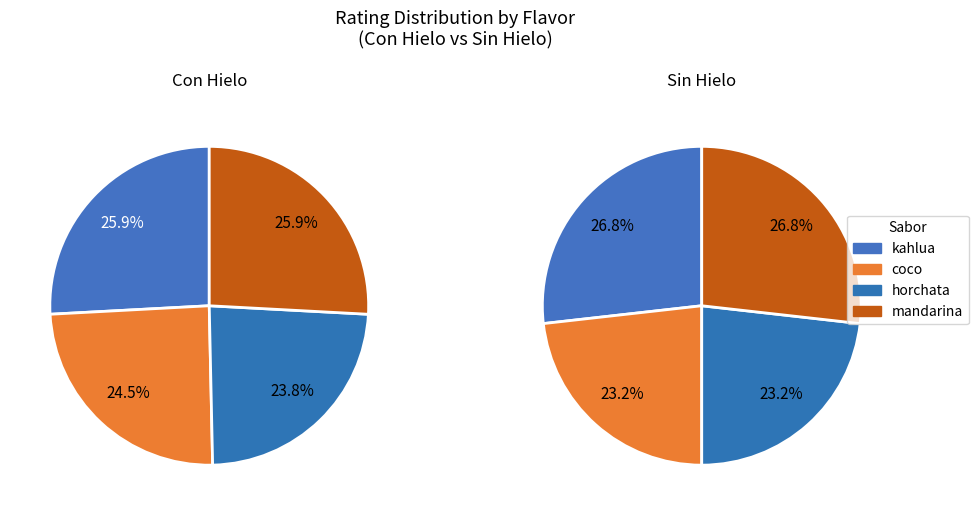

What is the change in value from coco to horchata?

-0.1